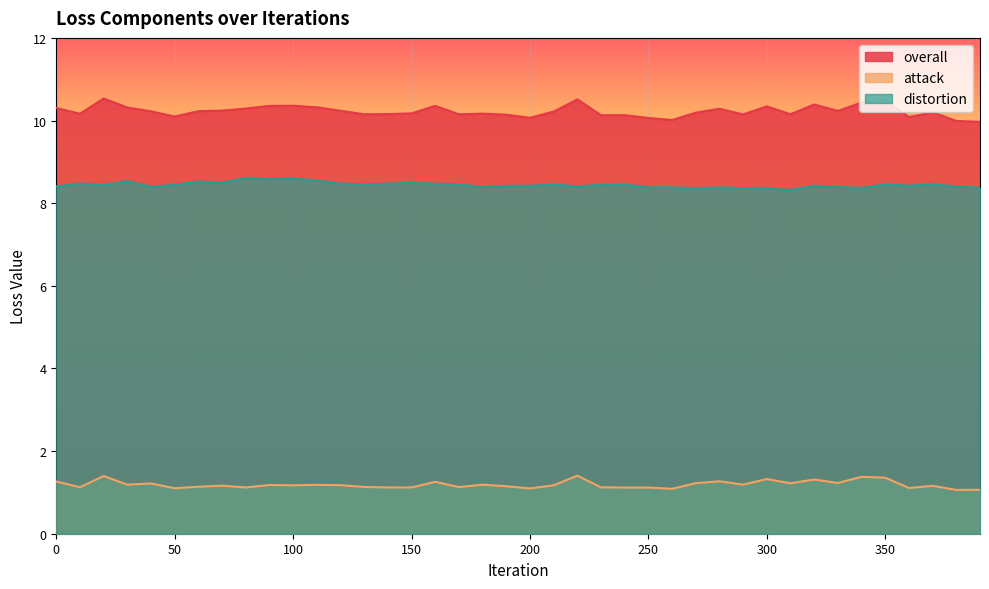

Which has a higher value, 120 or 30?

30